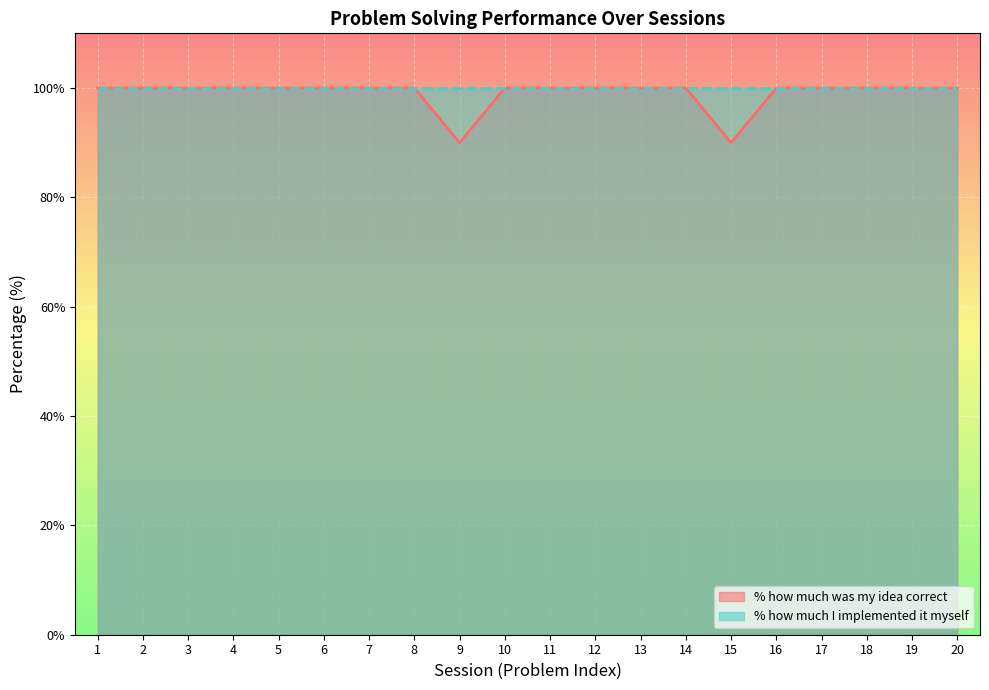

List the labels in order of value, largest first.

1, 2, 3, 4, 5, 6, 7, 8, 10, 11, 12, 13, 14, 16, 17, 18, 19, 20, 9, 15